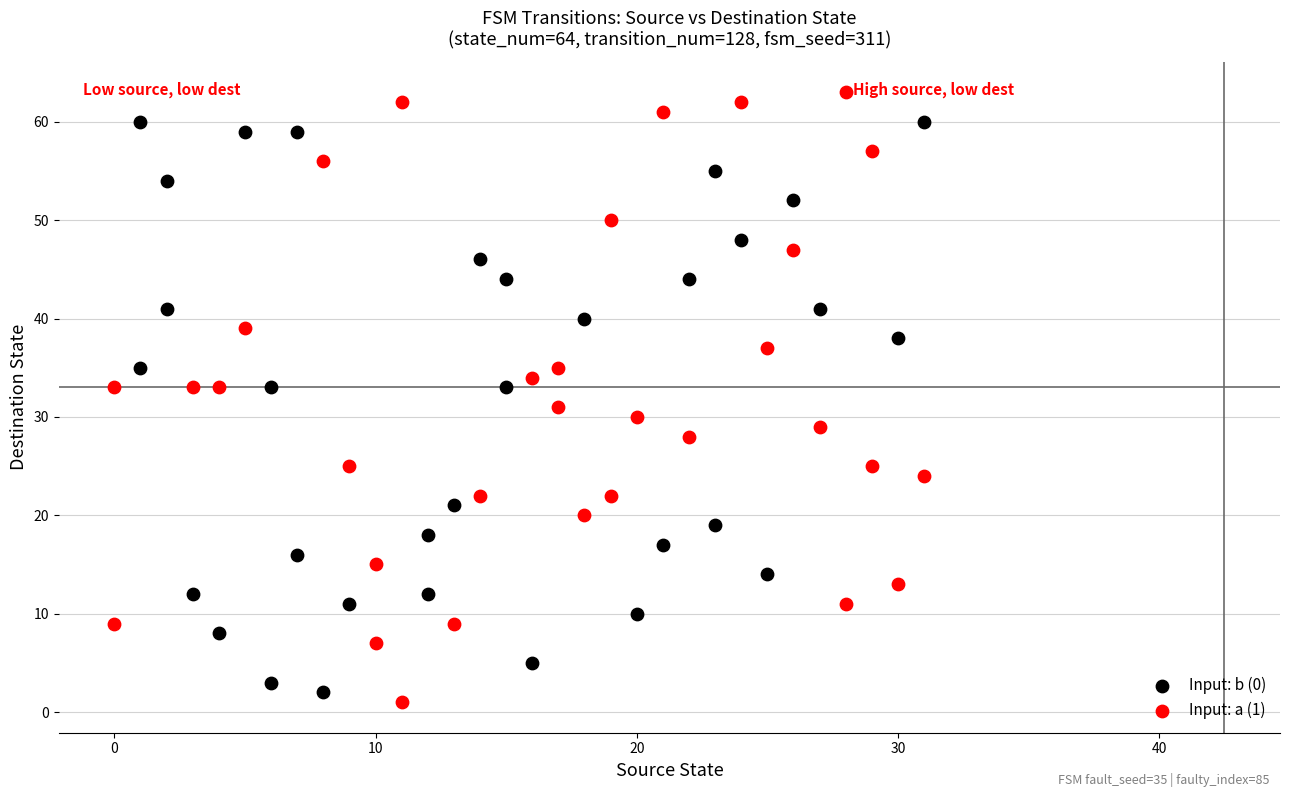

Which series contains the highest Y value?

Input: a (1)